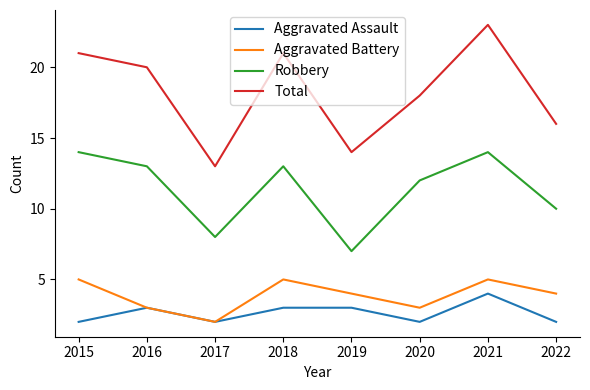

List the series in order of their peak value, lowest first.

Aggravated Assault, Aggravated Battery, Robbery, Total